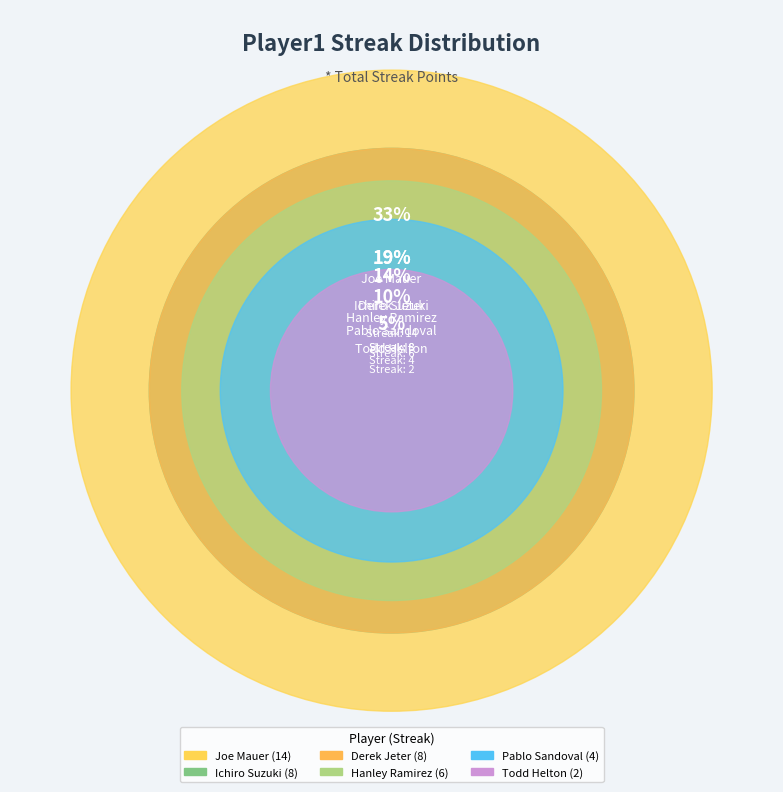

True or false: Todd Helton accounts for 1% of the total.

False